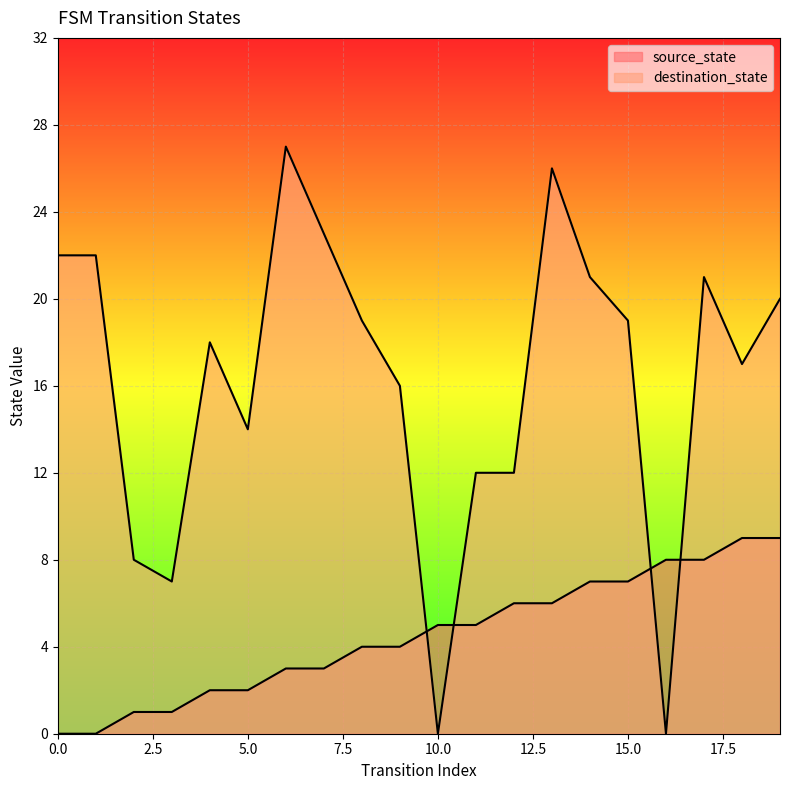

Which series ends up on top after the final intersection of destination_state and source_state?

destination_state